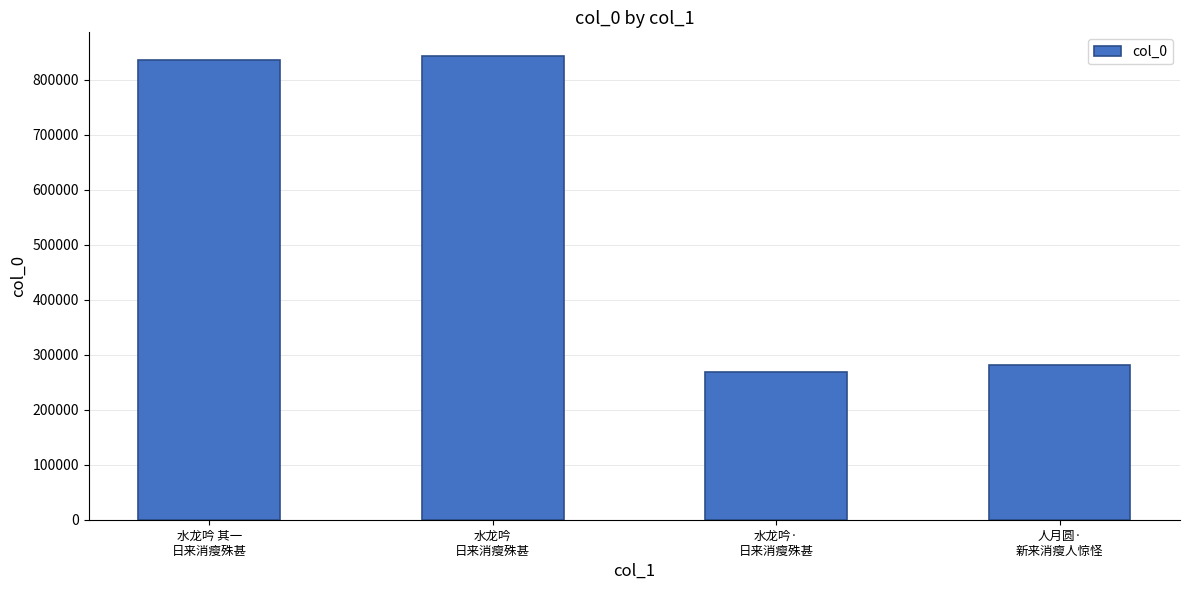

Reading right to left, what are all the values shown in this chart?

人月圆·
新来消瘦人惊怪=282072	水龙吟·
日来消瘦殊甚=268082	水龙吟
日来消瘦殊甚=843861	水龙吟 其一
日来消瘦殊甚=834865